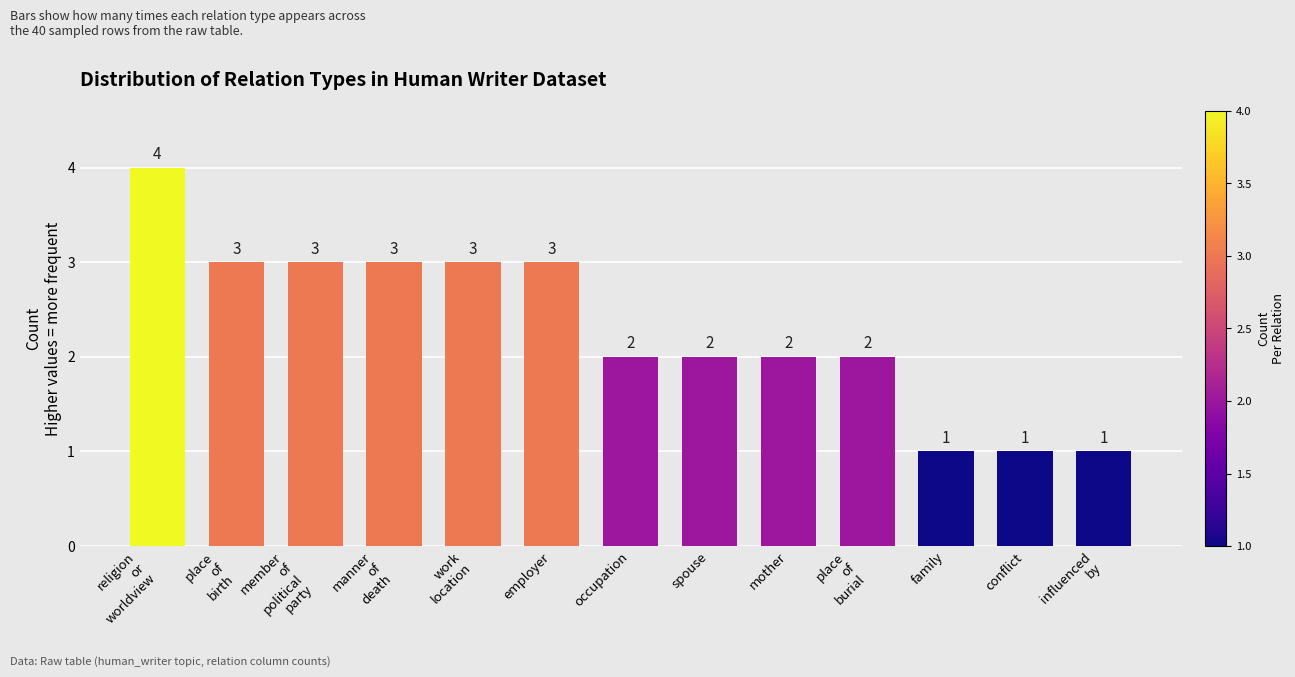

Where does the data first go above 2?

religion
or
worldview